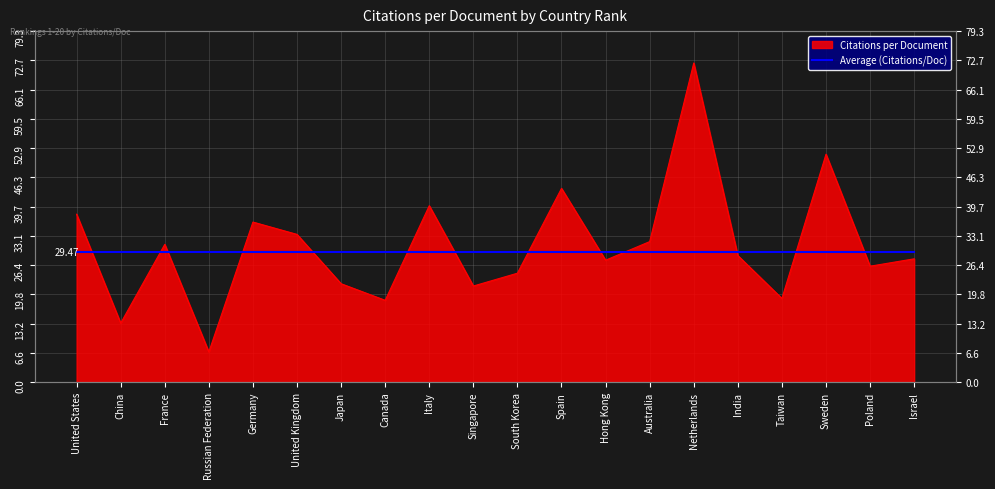

At which category does the data reach its first local peak?

France